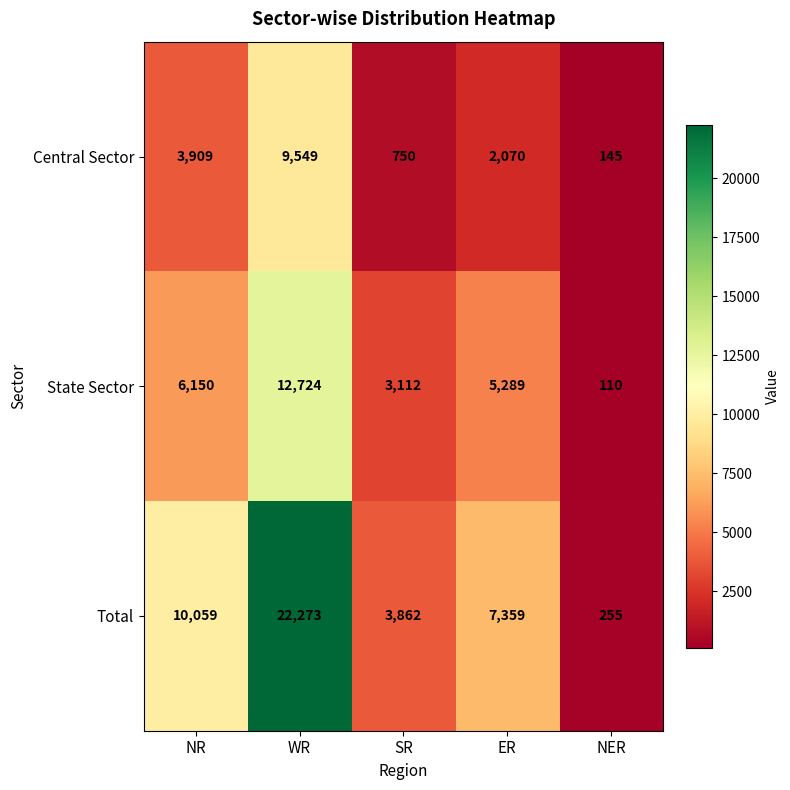

What is the difference between the Central Sector values at SR and WR?

8799